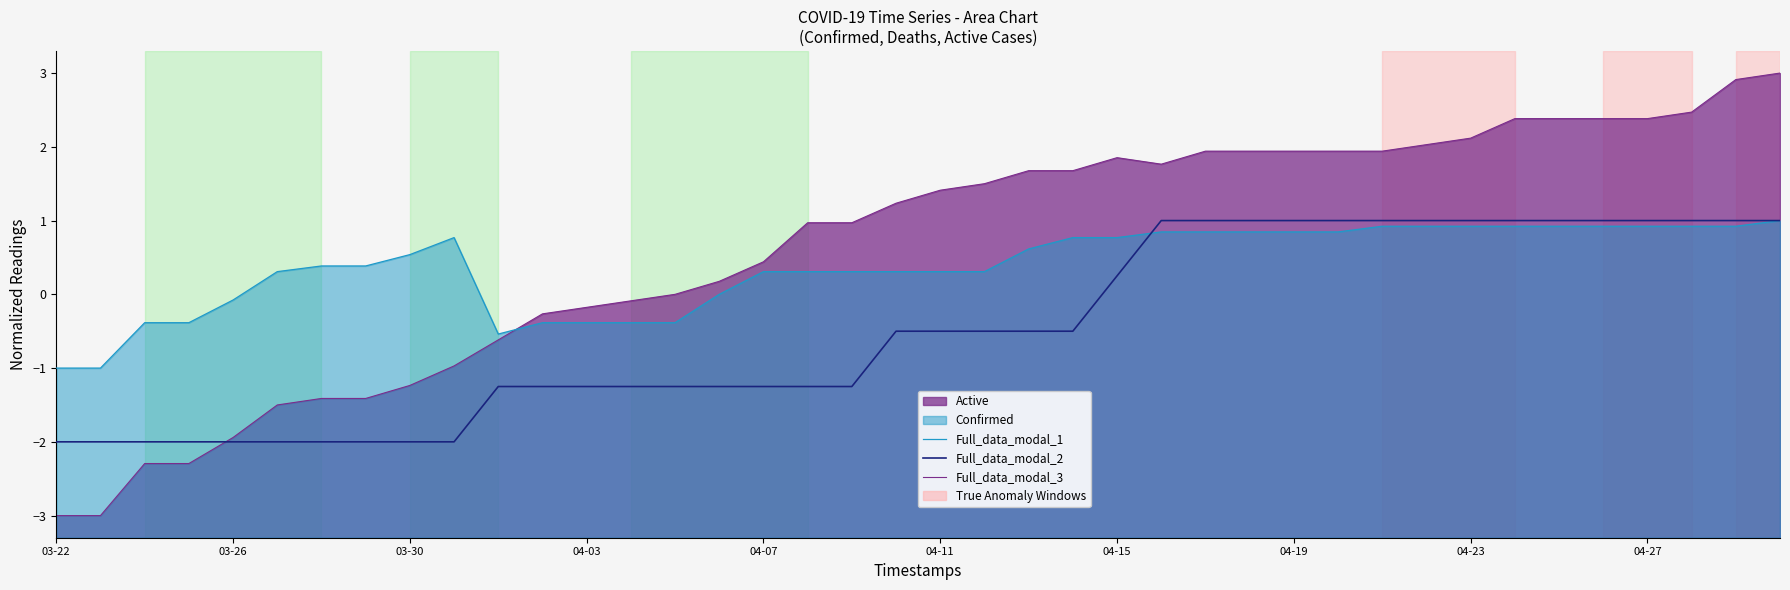

How many interior local peaks does the Full_data_modal_3 series have?

1